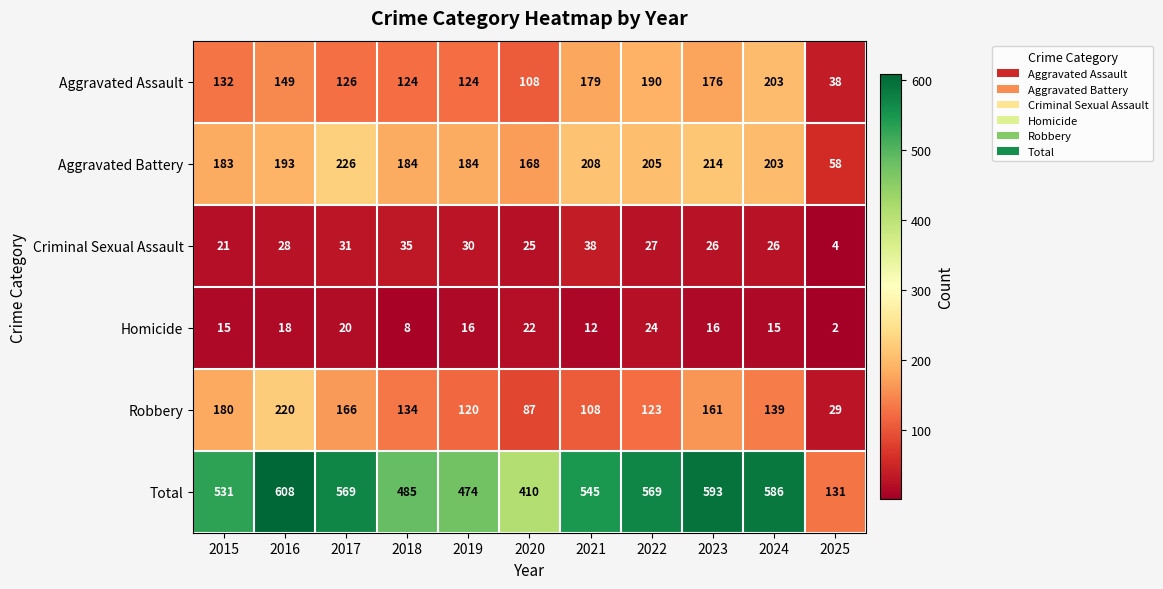

What is the average value of the Total series?

500